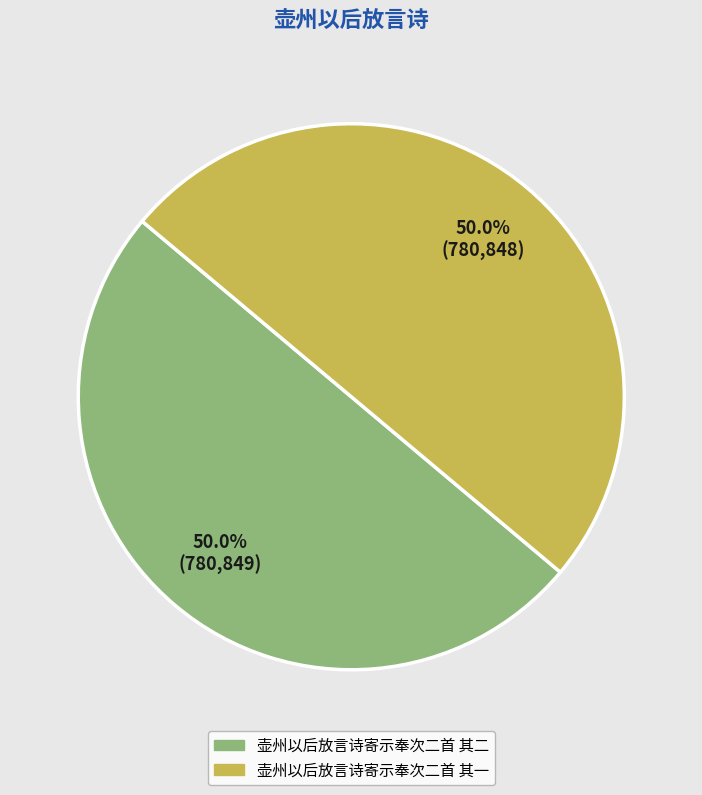

What percentage is the 壶州以后放言诗寄示奉次二首 其一 slice, to the nearest percent?

50%